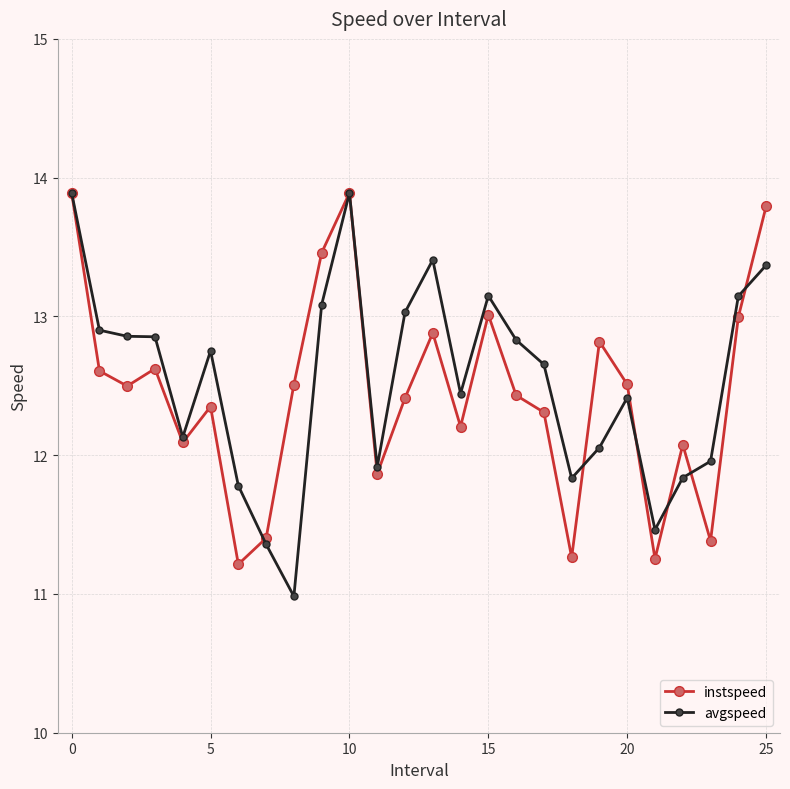

What is the value of the avgspeed point at the 2nd from the left?

12.9